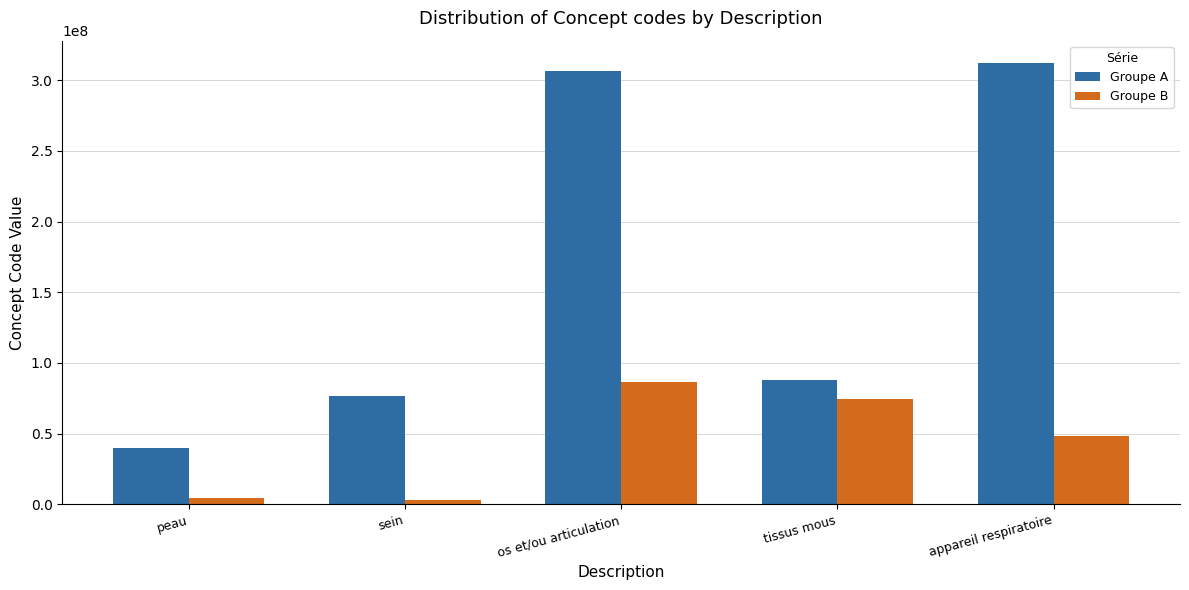

What is the minimum value for Groupe A?

39937001